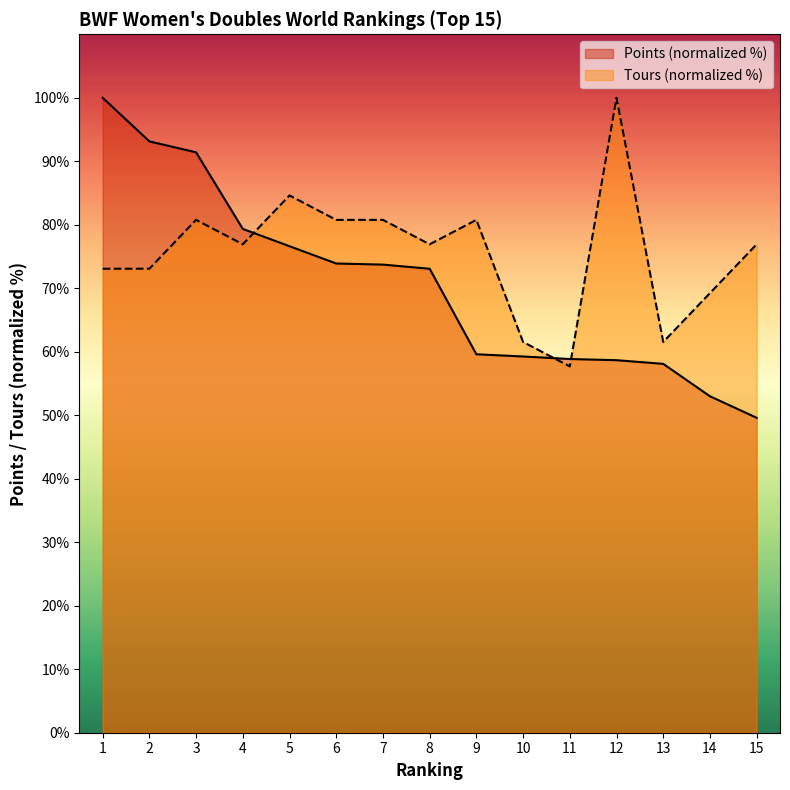

What is the sum of the Tours values at 10 and 12?

161.5